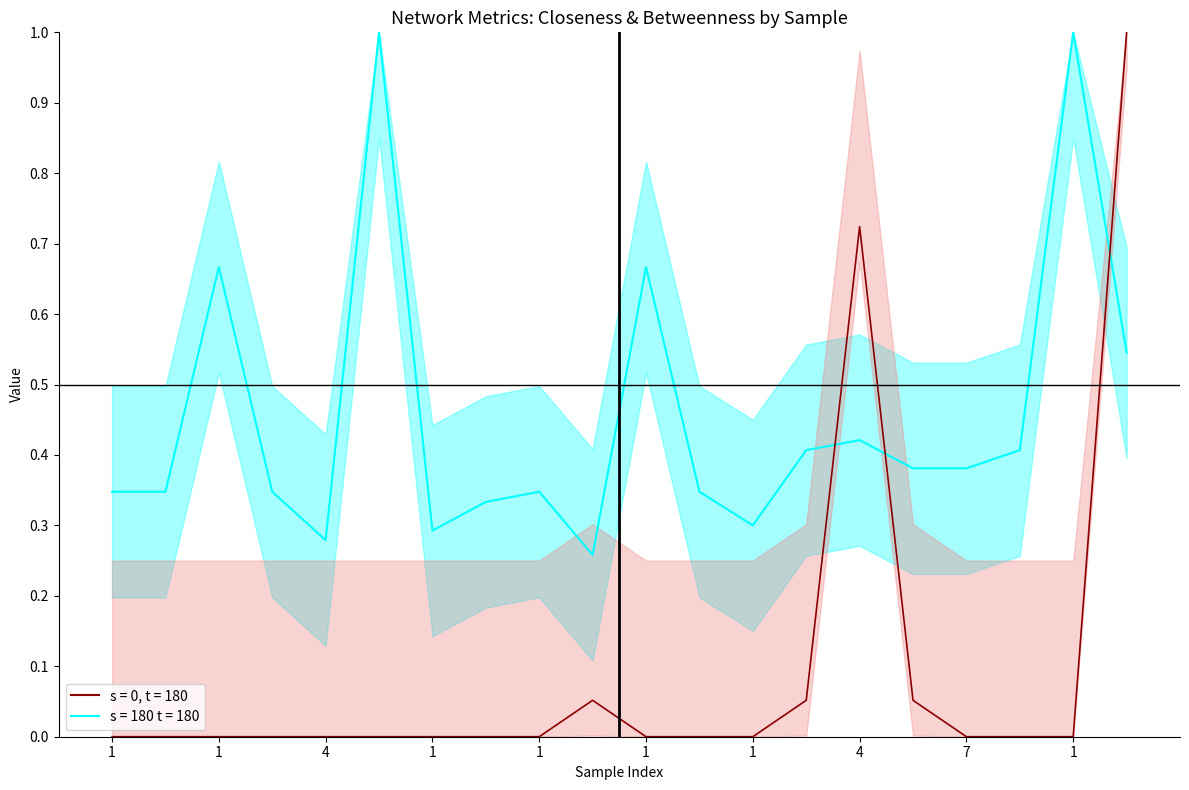

Is the value of Closeness (s=180, t=180) at 1 greater than the value of Betweenness (s=0, t=180) at 1?

Yes